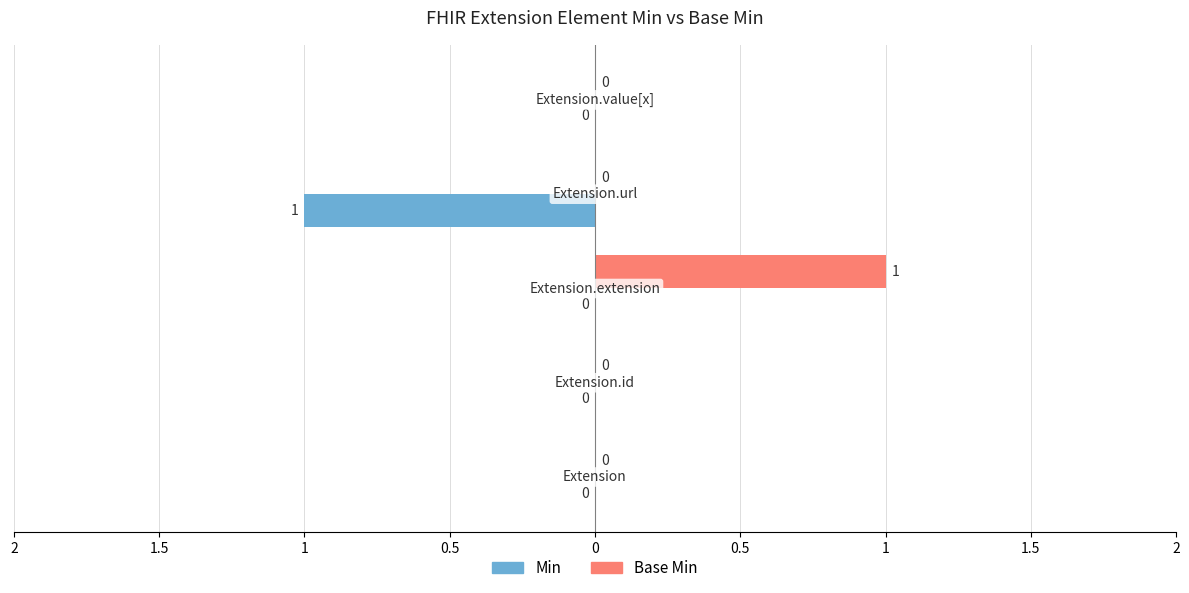

What are all the series names shown in the legend?

Min, Base Min